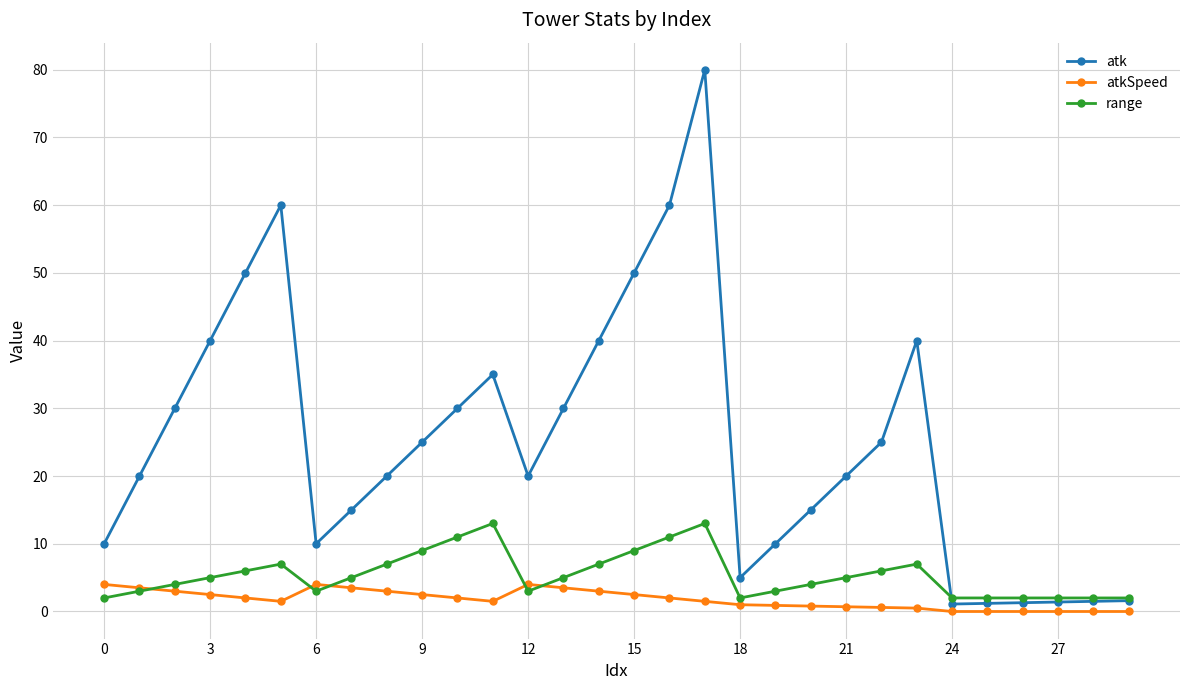

What is the highest value of the range series?

13.0